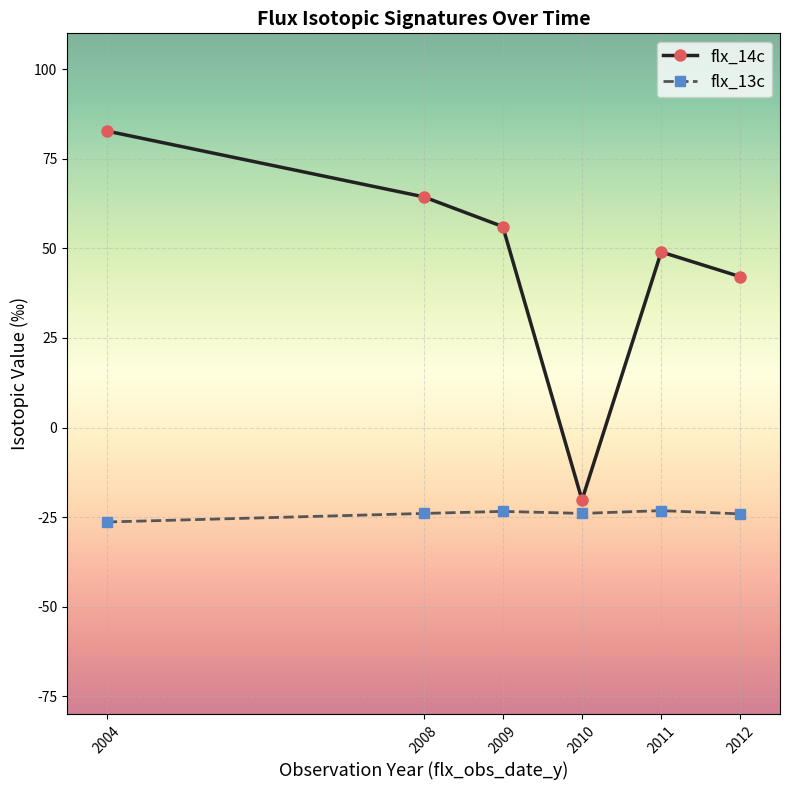

True or false: flx_13c has a value of -37.5 at 2009.

False